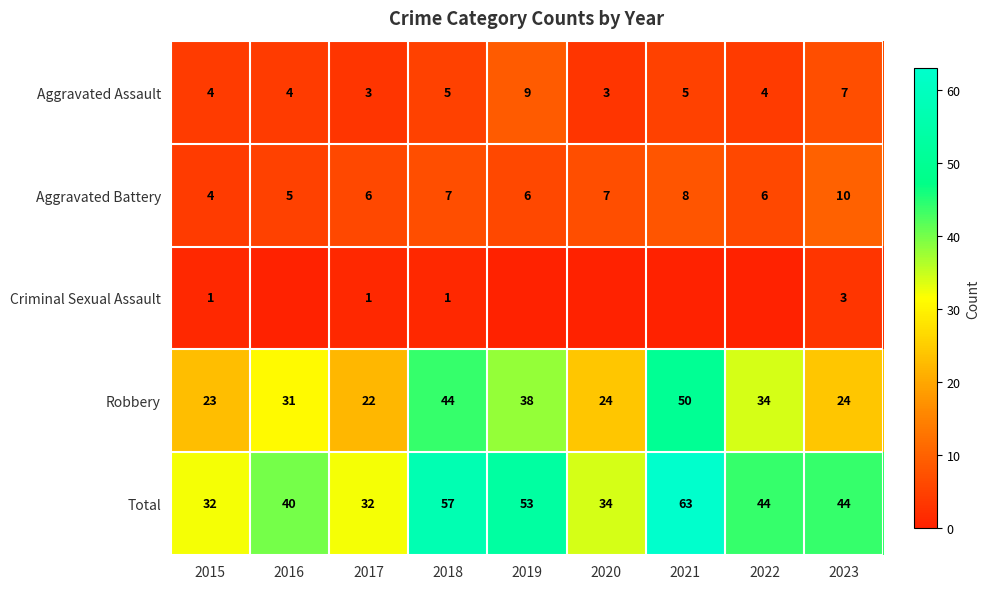

Count the number of categories in the chart.

9